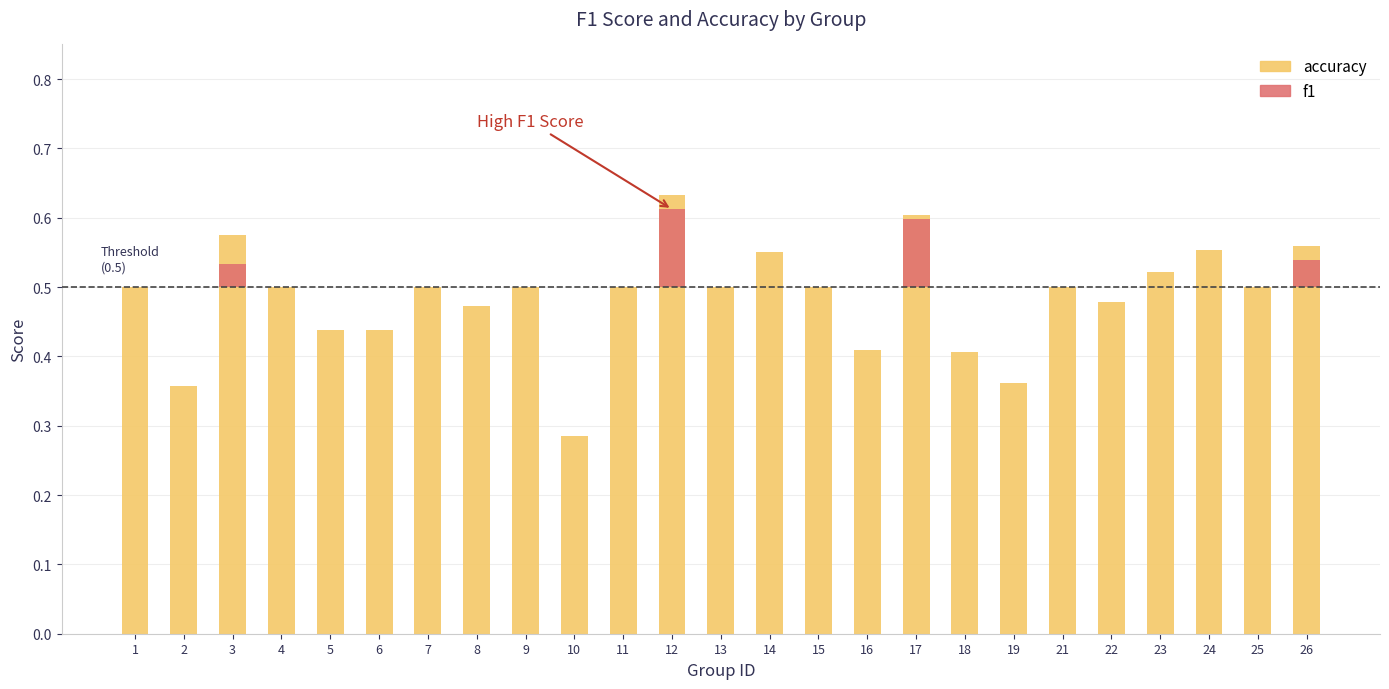

At which label is the value closest to 0?

10